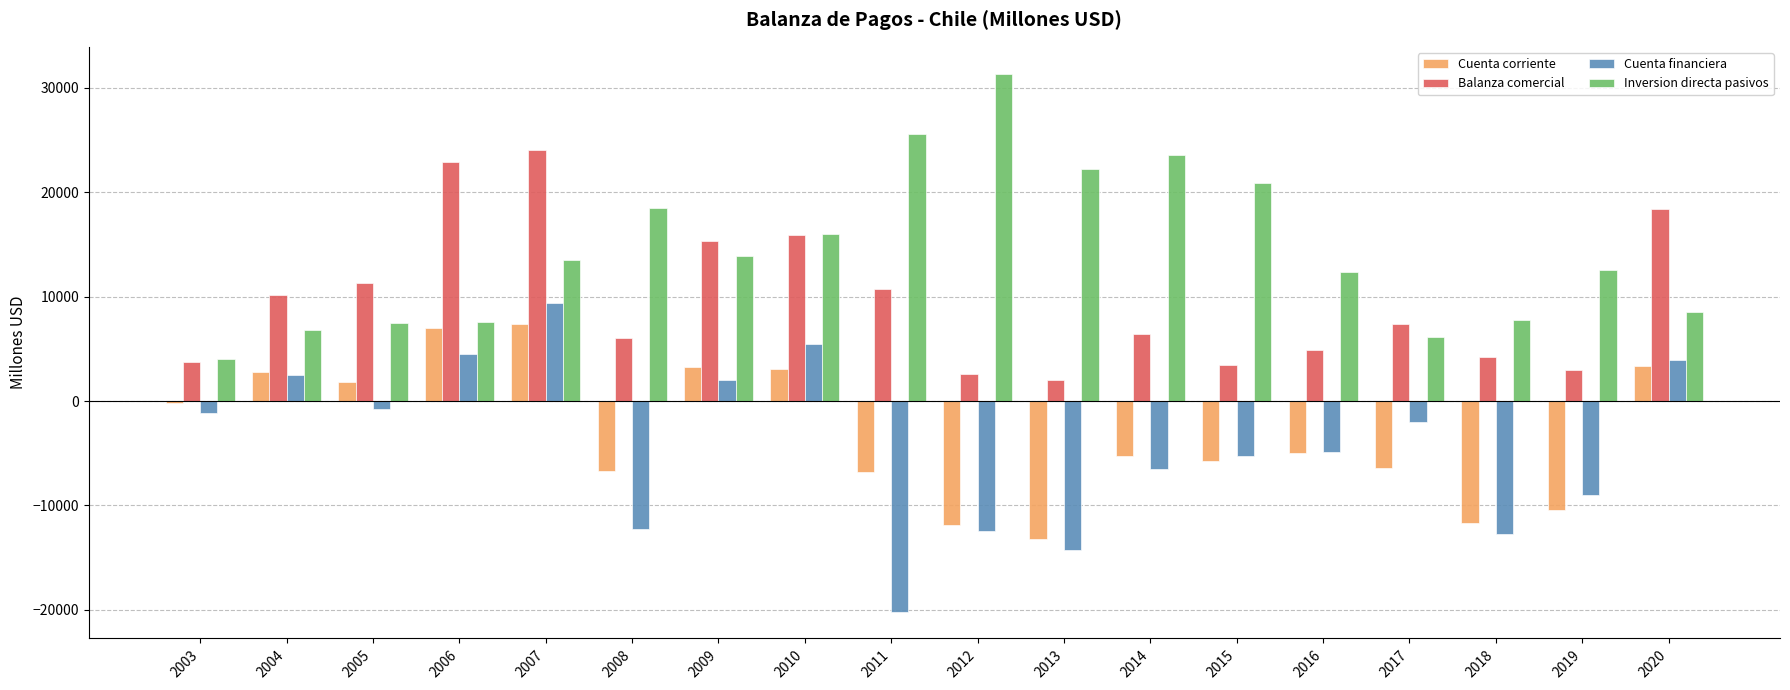

Count the number of categories in the chart.

18